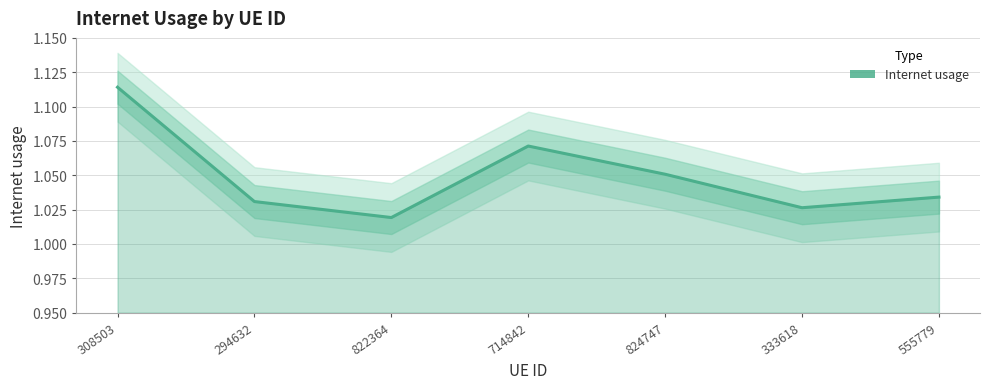

Reading left to right, extract all data points from this chart.

308503=1.1	294632=1.0	822364=1.0	714842=1.1	824747=1.1	333618=1.0	555779=1.0